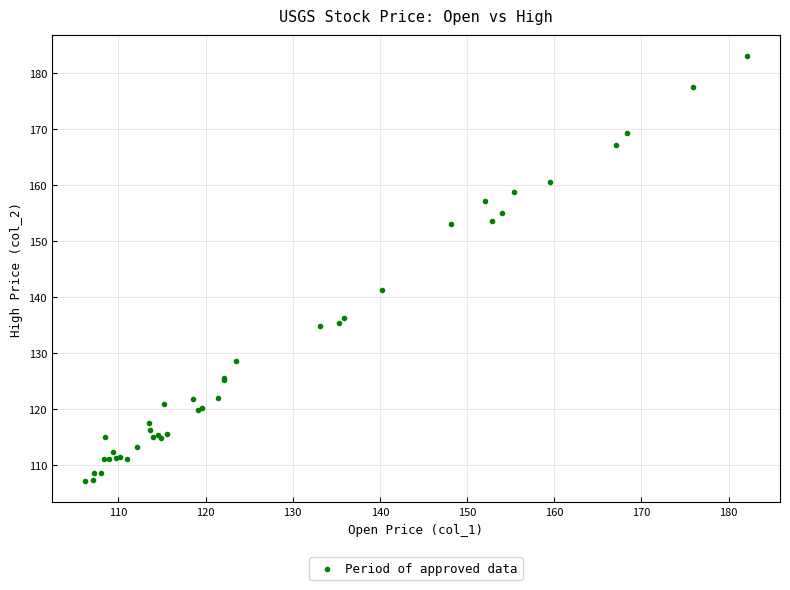

What Y value in the scatter plot is closest to 145?

141.3